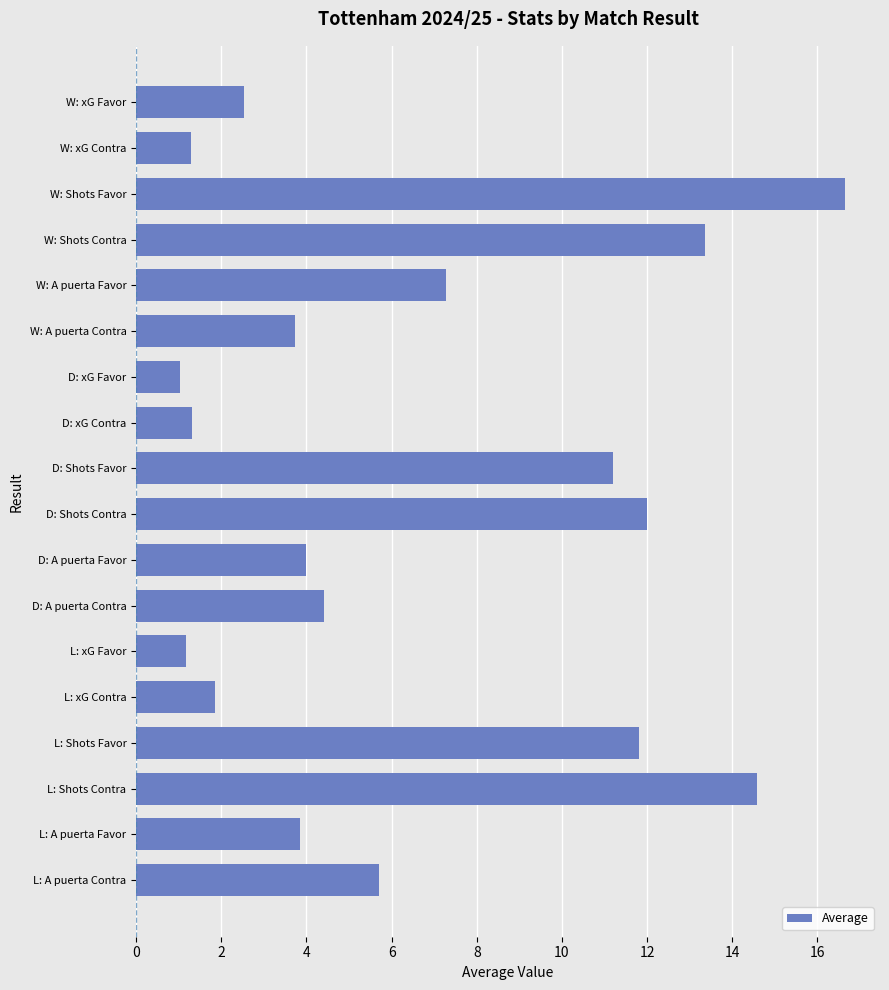

What is the average value?

6.5